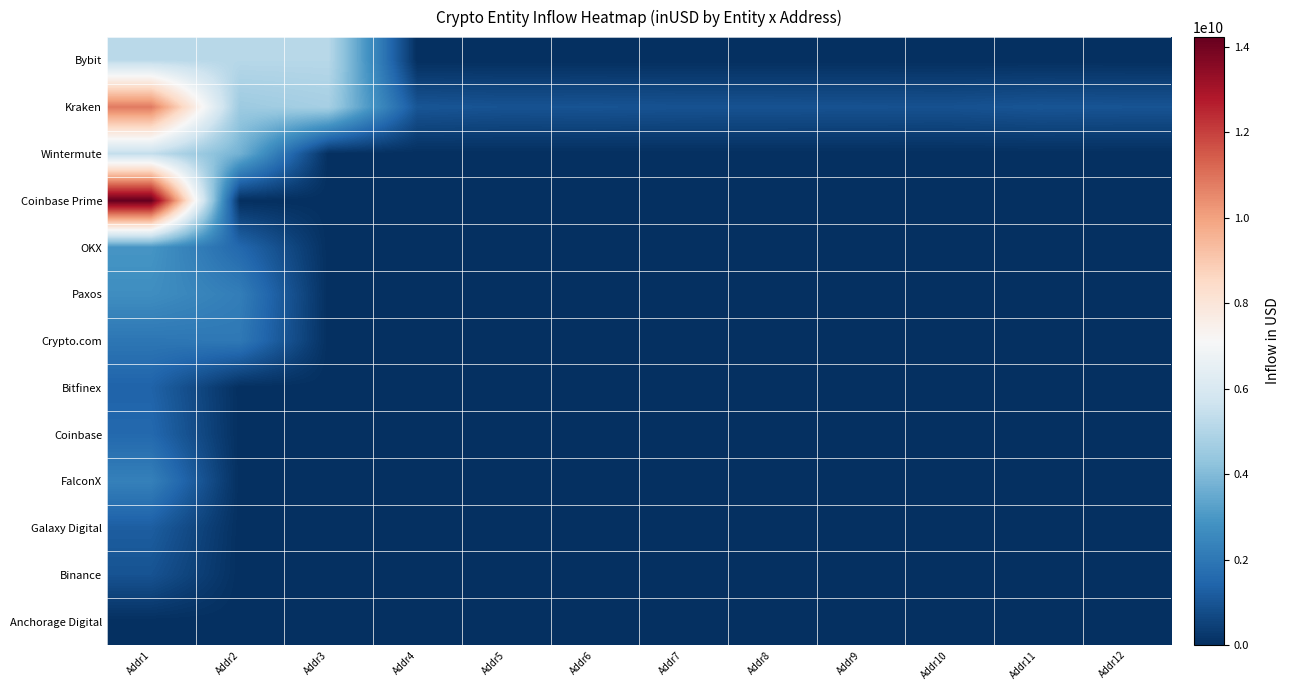

Reading left to right, what are all the values shown in this chart?

Bybit: Addr1=5225602156.2	Addr2=5122824343.2	Addr3=5124931905.4	Addr4=0.0	Addr5=0.0	Addr6=0.0	Addr7=0.0	Addr8=0.0	Addr9=0.0	Addr10=0.0	Addr11=0.0	Addr12=0.0
Kraken: Addr1=10827847307.5	Addr2=4537696656.0	Addr3=4739461376.0	Addr4=1016195840.0	Addr5=949538944.0	Addr6=963328192.0	Addr7=935656000.0	Addr8=929890496.0	Addr9=920200640.0	Addr10=913597760.0	Addr11=1001240960.0	Addr12=974046400.0
Wintermute: Addr1=5410210462.2	Addr2=3727047995.9	Addr3=0.0	Addr4=0.0	Addr5=0.0	Addr6=0.0	Addr7=0.0	Addr8=0.0	Addr9=0.0	Addr10=0.0	Addr11=0.0	Addr12=0.0
Coinbase Prime: Addr1=14231853618.1	Addr2=0.0	Addr3=0.0	Addr4=0.0	Addr5=0.0	Addr6=0.0	Addr7=0.0	Addr8=0.0	Addr9=0.0	Addr10=0.0	Addr11=0.0	Addr12=0.0
OKX: Addr1=2927403987.6	Addr2=1532854058.2	Addr3=0.0	Addr4=0.0	Addr5=0.0	Addr6=0.0	Addr7=0.0	Addr8=0.0	Addr9=0.0	Addr10=0.0	Addr11=0.0	Addr12=0.0
Paxos: Addr1=2710813566.9	Addr2=2197212352.0	Addr3=0.0	Addr4=0.0	Addr5=0.0	Addr6=0.0	Addr7=0.0	Addr8=0.0	Addr9=0.0	Addr10=0.0	Addr11=0.0	Addr12=0.0
Crypto.com: Addr1=1955378684.4	Addr2=2029850501.7	Addr3=0.0	Addr4=0.0	Addr5=0.0	Addr6=0.0	Addr7=0.0	Addr8=0.0	Addr9=0.0	Addr10=0.0	Addr11=0.0	Addr12=0.0
Bitfinex: Addr1=1390080310.2	Addr2=0.0	Addr3=0.0	Addr4=0.0	Addr5=0.0	Addr6=0.0	Addr7=0.0	Addr8=0.0	Addr9=0.0	Addr10=0.0	Addr11=0.0	Addr12=0.0
Coinbase: Addr1=1555971177.0	Addr2=0.0	Addr3=0.0	Addr4=0.0	Addr5=0.0	Addr6=0.0	Addr7=0.0	Addr8=0.0	Addr9=0.0	Addr10=0.0	Addr11=0.0	Addr12=0.0
FalconX: Addr1=2287671165.8	Addr2=0.0	Addr3=0.0	Addr4=0.0	Addr5=0.0	Addr6=0.0	Addr7=0.0	Addr8=0.0	Addr9=0.0	Addr10=0.0	Addr11=0.0	Addr12=0.0
Galaxy Digital: Addr1=1238337183.8	Addr2=0.0	Addr3=0.0	Addr4=0.0	Addr5=0.0	Addr6=0.0	Addr7=0.0	Addr8=0.0	Addr9=0.0	Addr10=0.0	Addr11=0.0	Addr12=0.0
Binance: Addr1=944715584.0	Addr2=0.0	Addr3=0.0	Addr4=0.0	Addr5=0.0	Addr6=0.0	Addr7=0.0	Addr8=0.0	Addr9=0.0	Addr10=0.0	Addr11=0.0	Addr12=0.0
Anchorage Digital: Addr1=0.0	Addr2=0.0	Addr3=0.0	Addr4=0.0	Addr5=0.0	Addr6=0.0	Addr7=0.0	Addr8=0.0	Addr9=0.0	Addr10=0.0	Addr11=0.0	Addr12=0.0